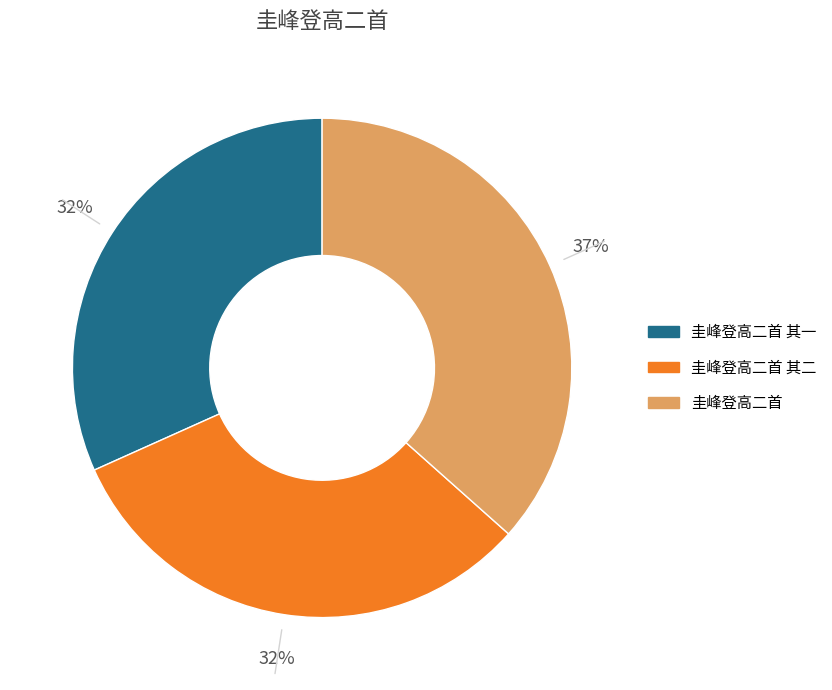

How many slices are in this pie chart?

3